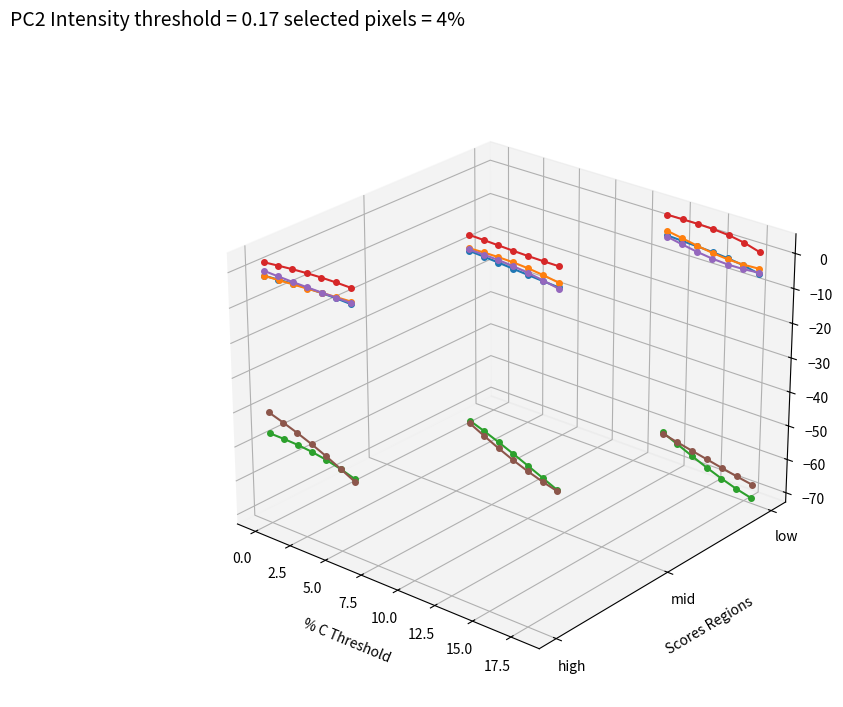

Is it true that Right_Hip2_Y equals 0.0 at 7.5?

True